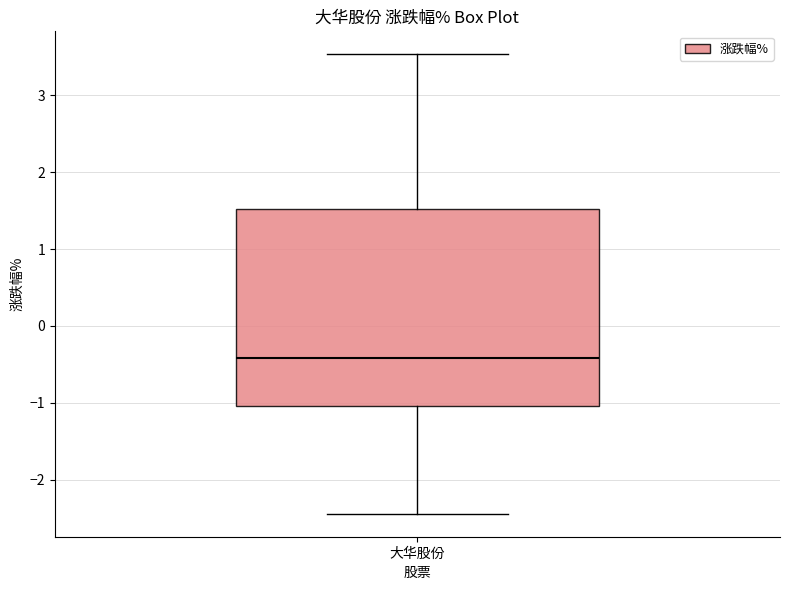

Transcribe this box plot: give where the median line is, the range the box spans, and where the two whiskers end, as read against the y-axis. The values are not printed on the chart, so give them approximately, as read against the axis.

median -0.4, box -1.0 to 1.5, whiskers -2.4 to 3.5